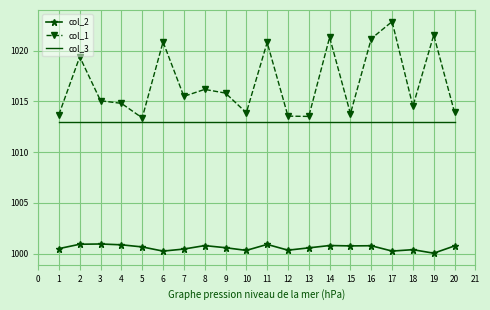

True or false: col_3 and col_1 cross at least once.

False